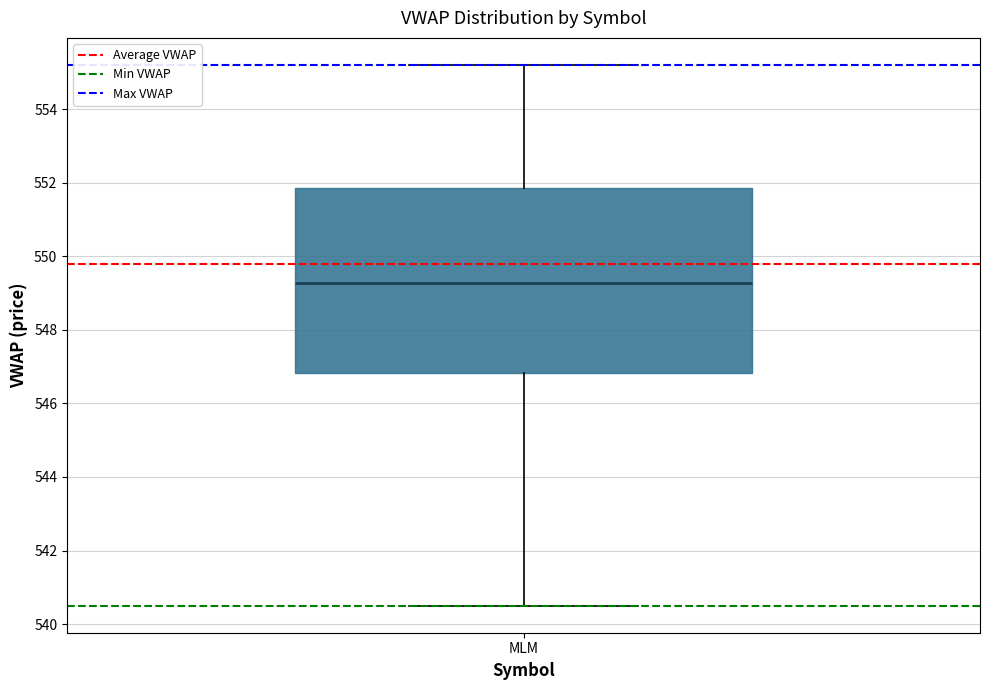

Read this box plot against the y-axis: the position of the median line, the range covered by the box, and the ends of both whiskers. The values are not printed on the chart, so give them approximately, as read against the axis.

median 549.2, box 546.8 to 551.8, whiskers 540.6 to 555.2